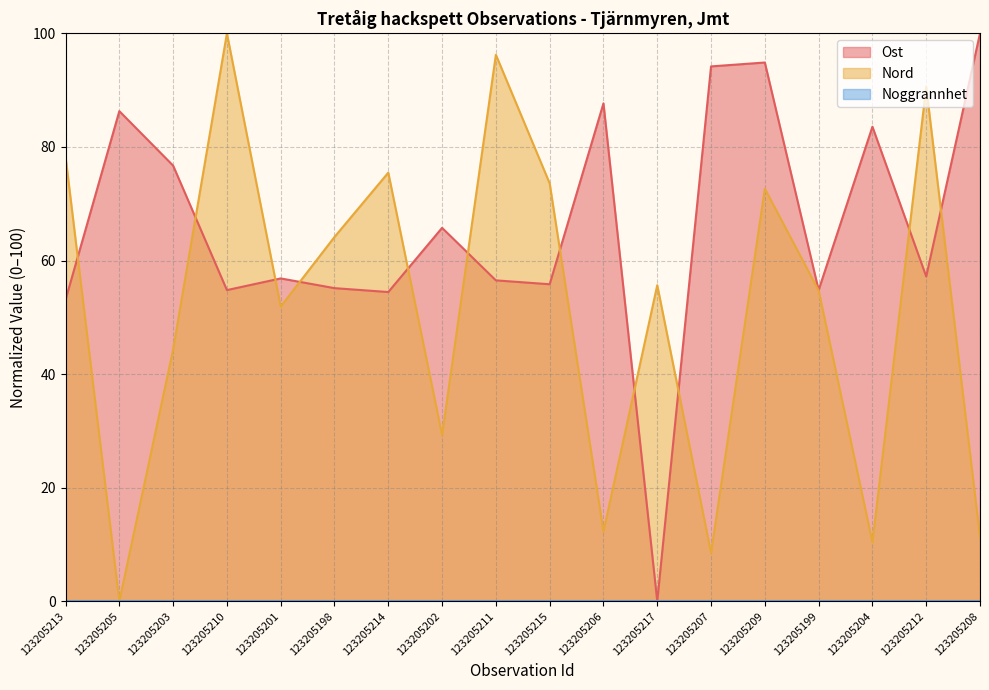

True or false: Nord has a value of 78.3 at 123205213.

True